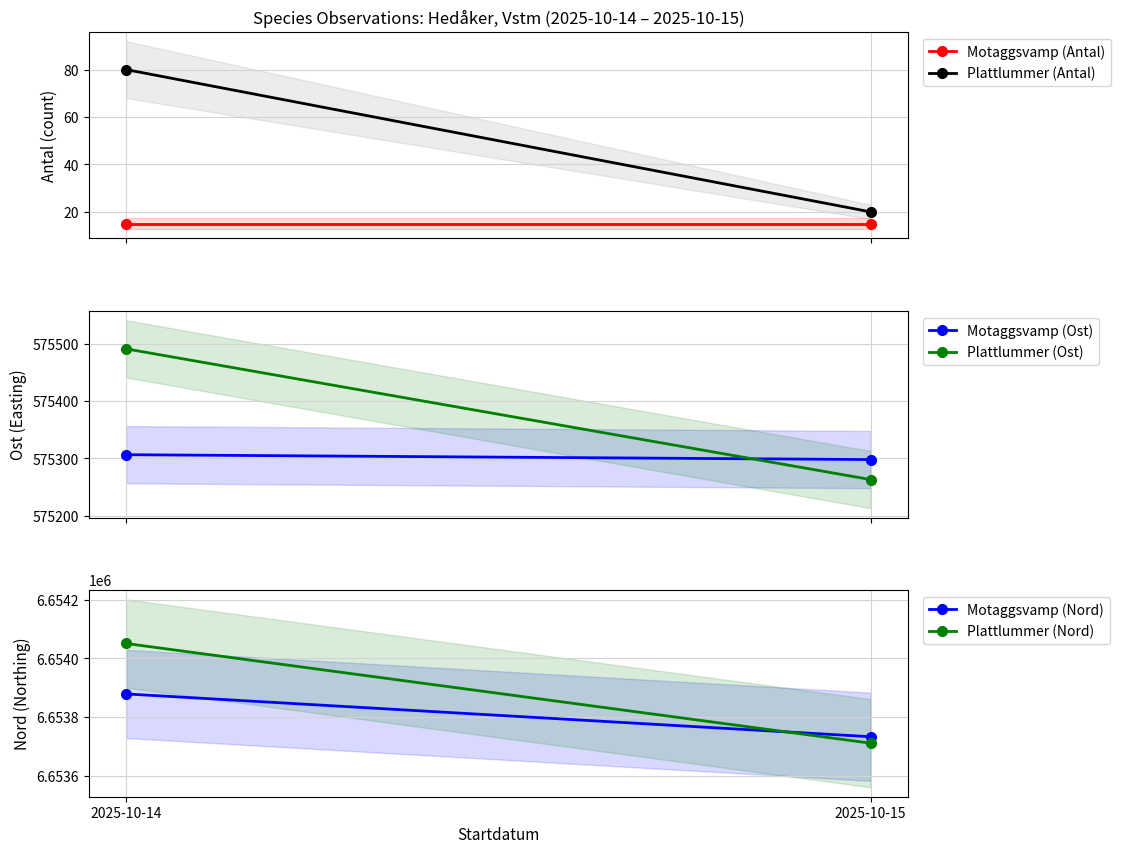

Reading left to right, what are all the values shown in this chart?

Motaggsvamp (Antal): 15.0	15.0
Plattlummer (Antal): 80.0	20.0
Motaggsvamp (Ost): 575306.5	575298.0
Plattlummer (Ost): 575491.5	575263.0
Motaggsvamp (Nord): 6653879.5	6653734.0
Plattlummer (Nord): 6654051.0	6653712.0